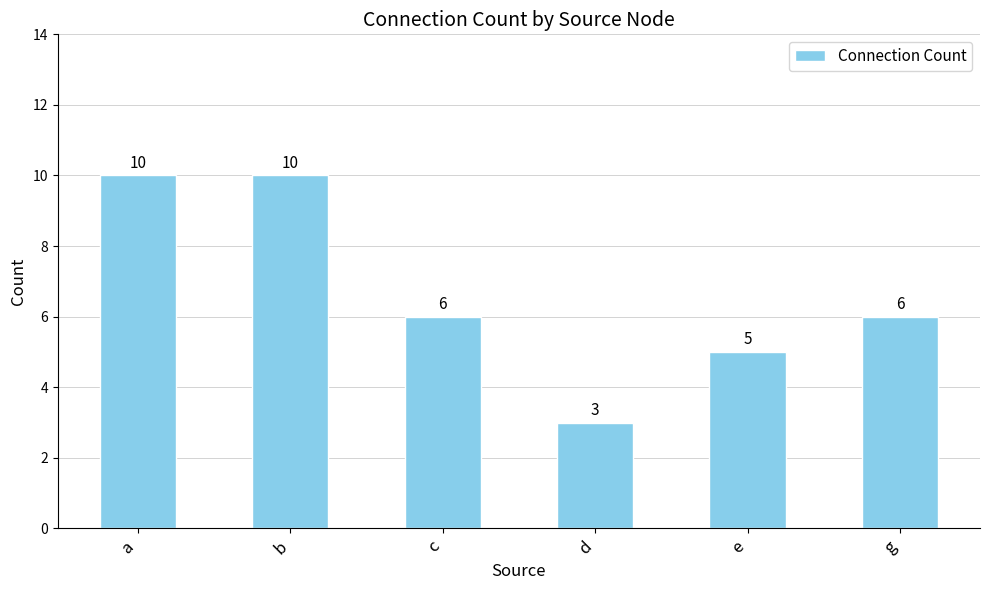

Reading right to left, list all the values displayed in this chart.

g=6	e=5	d=3	c=6	b=10	a=10